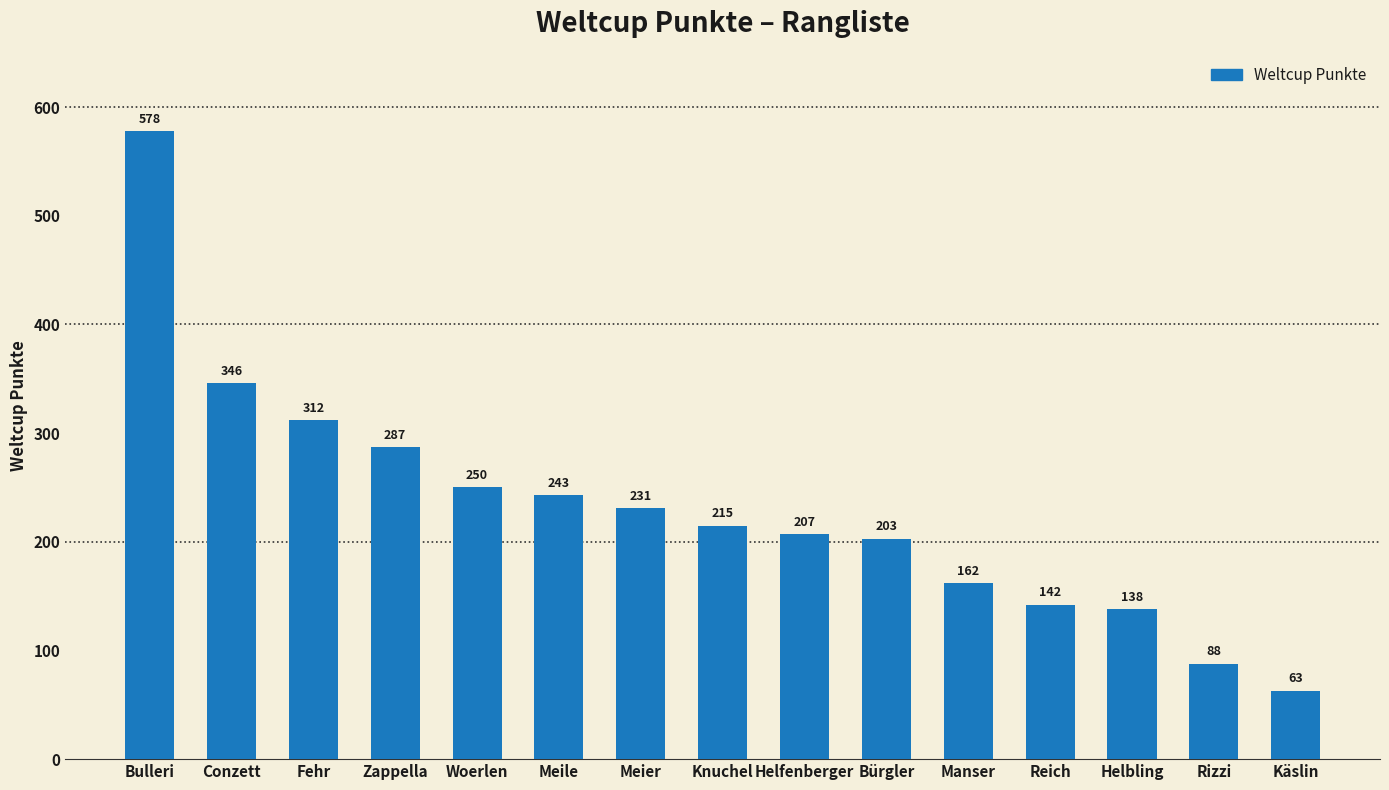

Does the chart contain stacked bars?

No